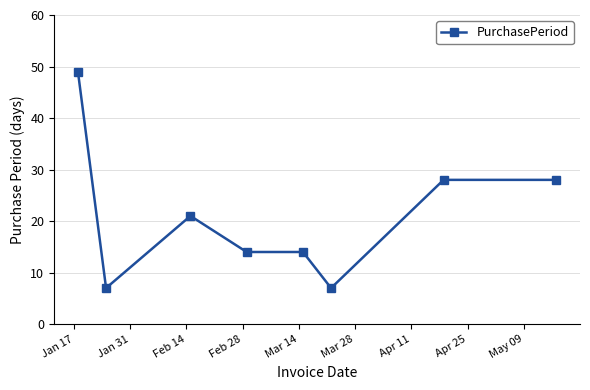

What is the difference between the maximum and minimum values?

42